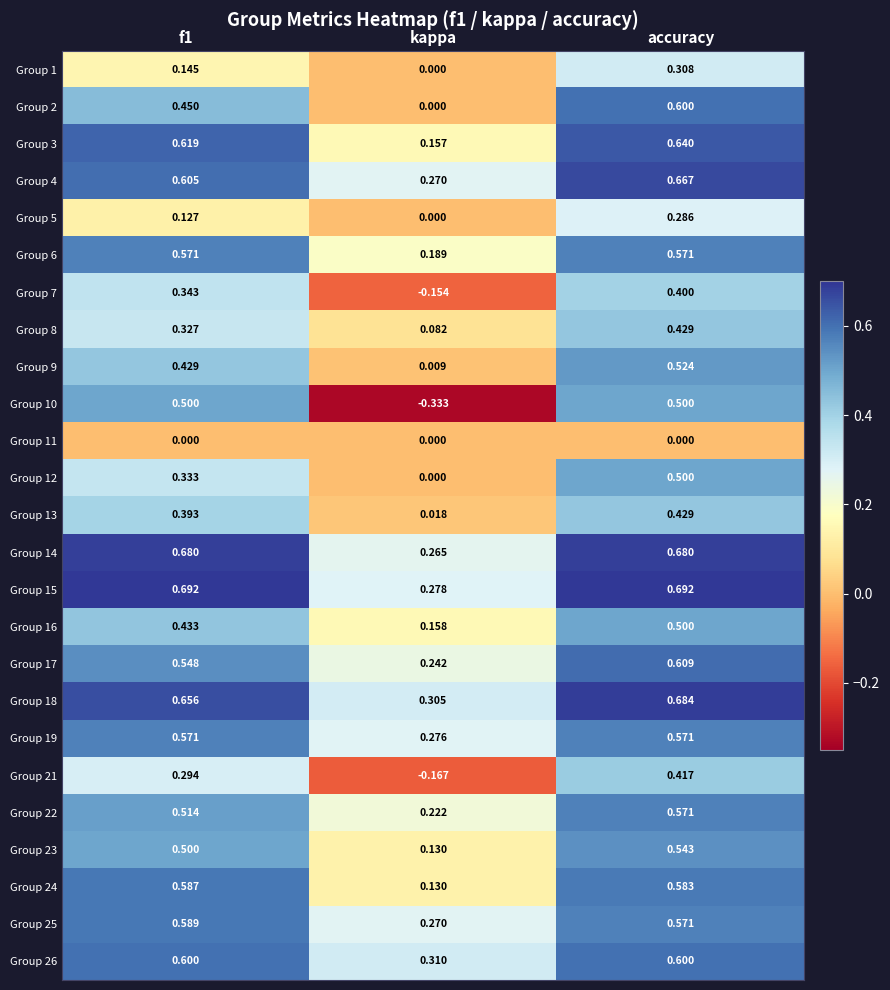

Where is Group 24 nearest to the value 0?

kappa